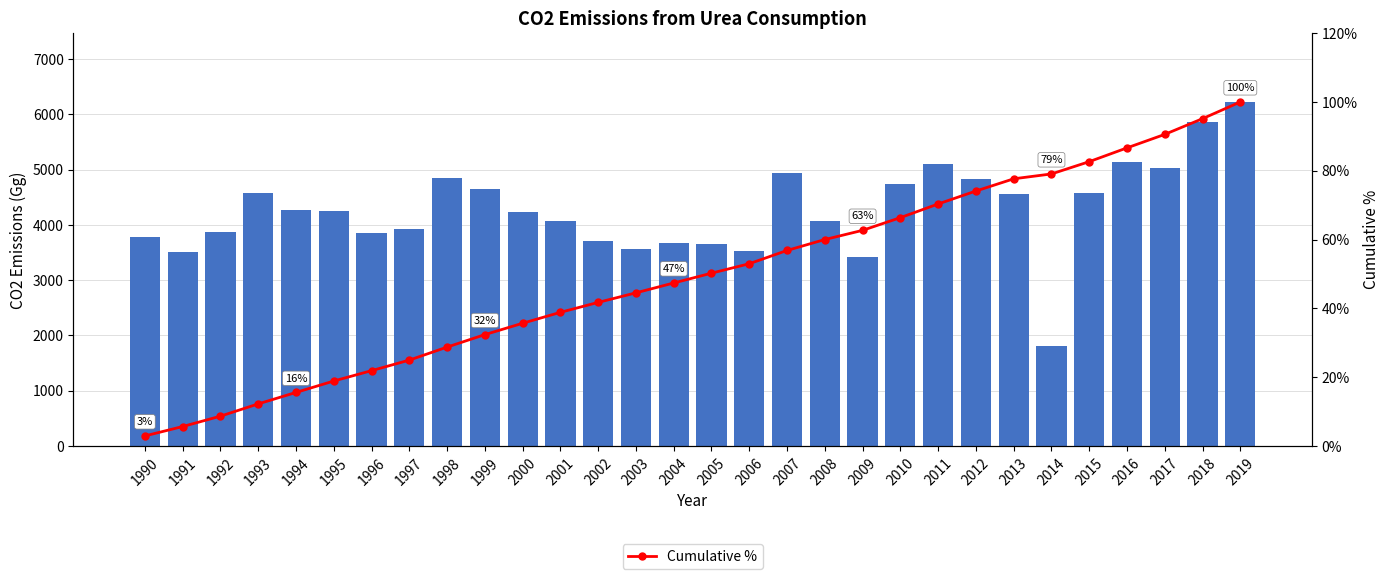

Rank the series at 2010 from highest to lowest value.

Urea Consumption, Cumulative %